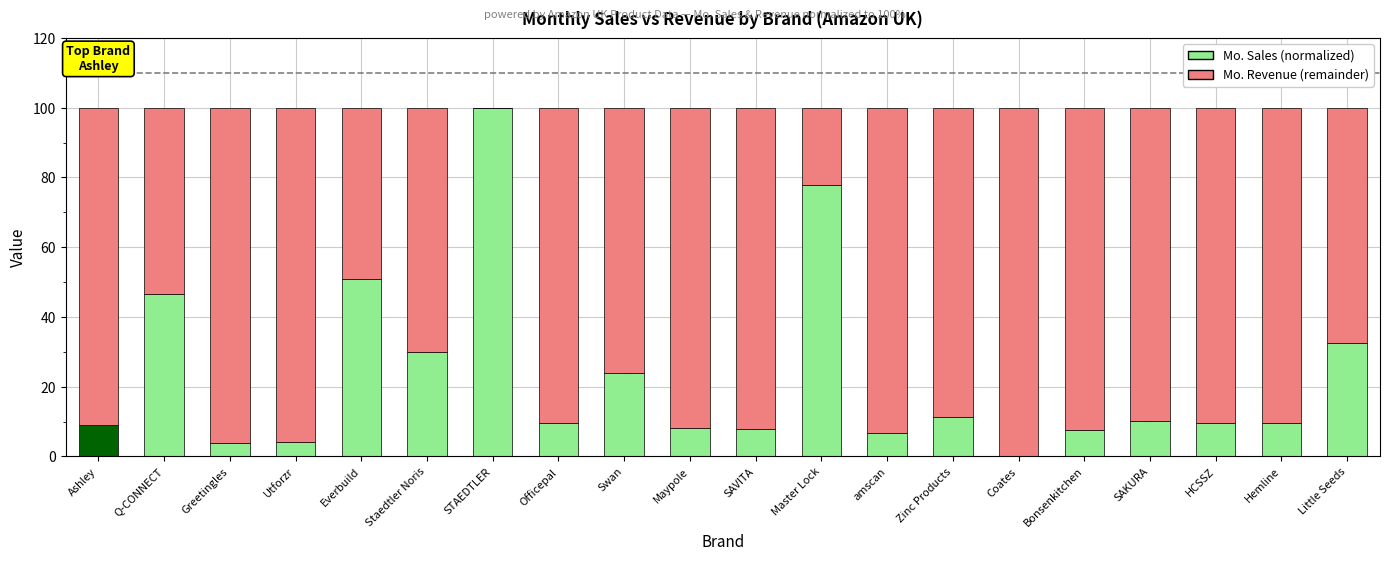

Is it true that Mo. Sales (normalized) equals 32.0 at Q-CONNECT?

False